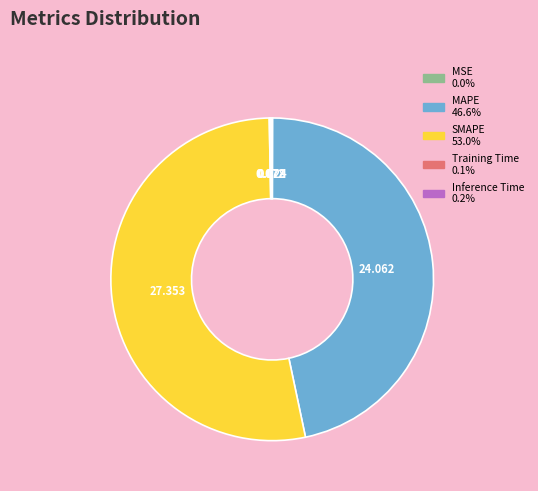

Which slice is the largest?

SMAPE